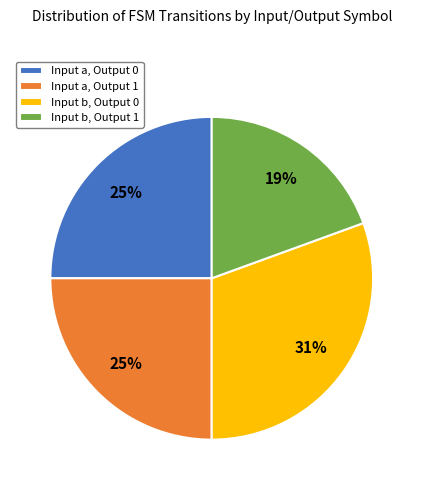

To the nearest percent, what is the average slice percentage?

25%